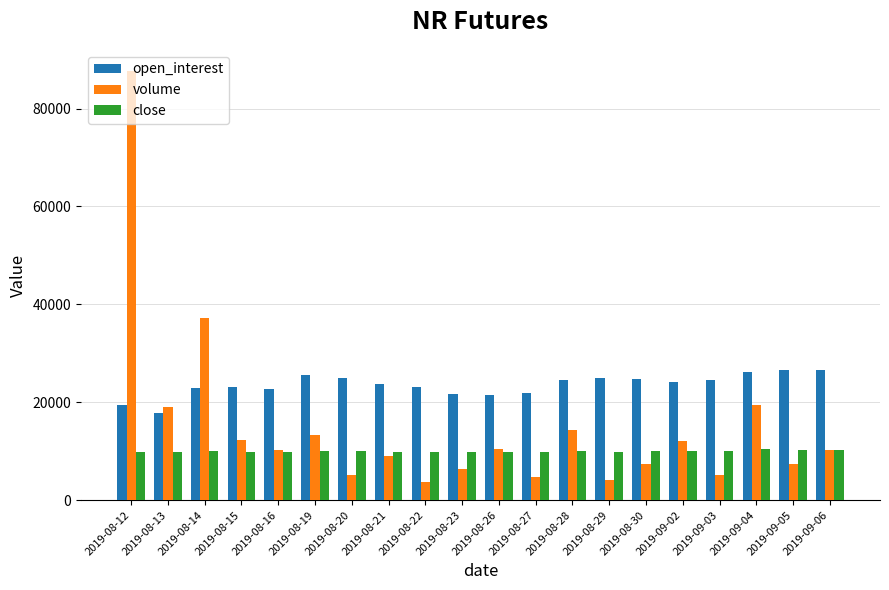

How many bars are there in total?

60